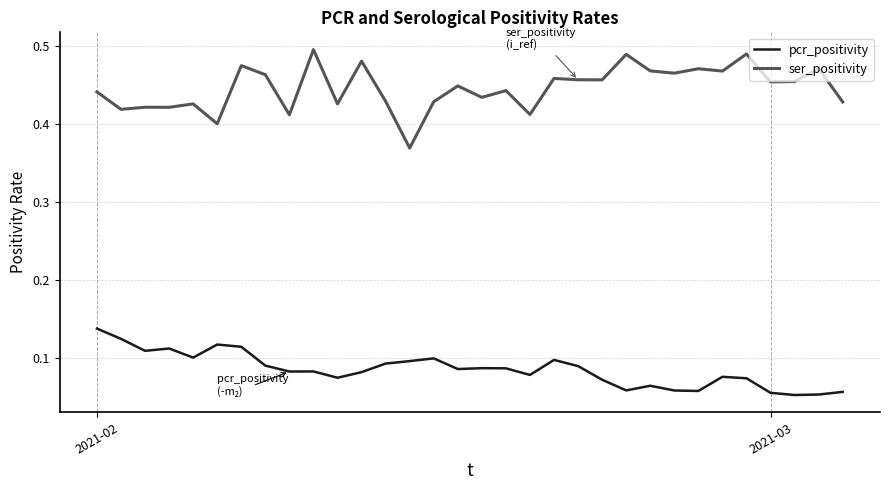

Which series has the widest spread of values?

ser_positivity